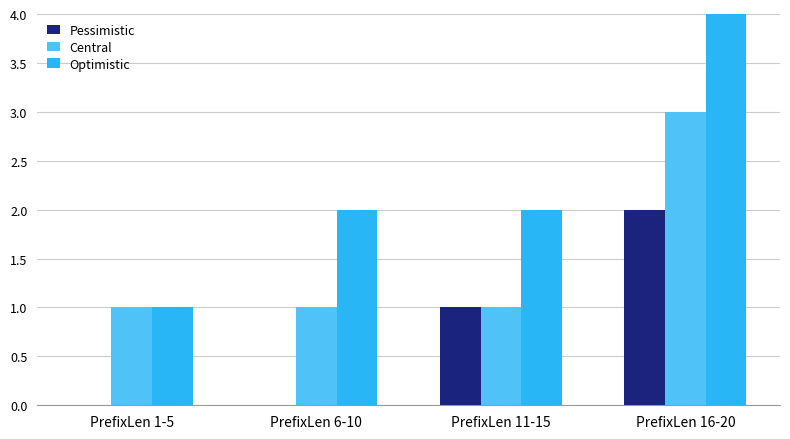

Which series changed the most between PrefixLen 1-5 and PrefixLen 6-10?

Optimistic